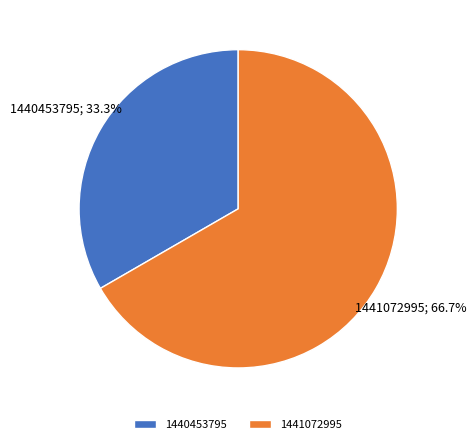

Is the sum of 1440453795 and 1441072995 greater than half?

Yes